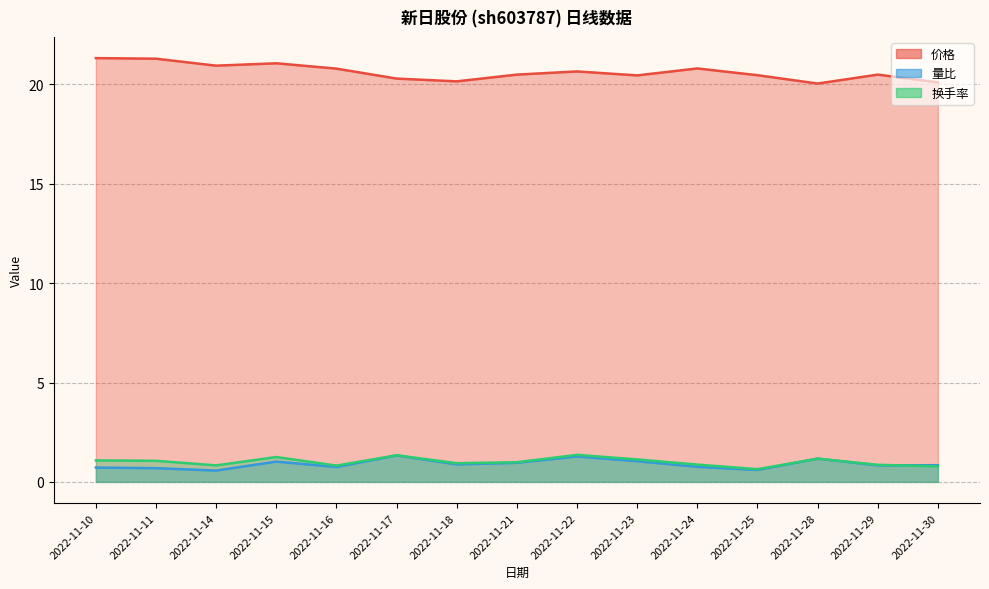

At which category is the sum across all series the highest?

2022-11-15